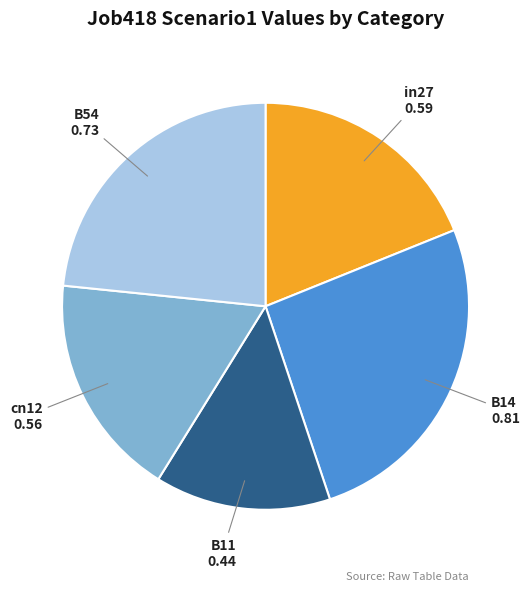

Which category has the smallest portion of the pie?

B11